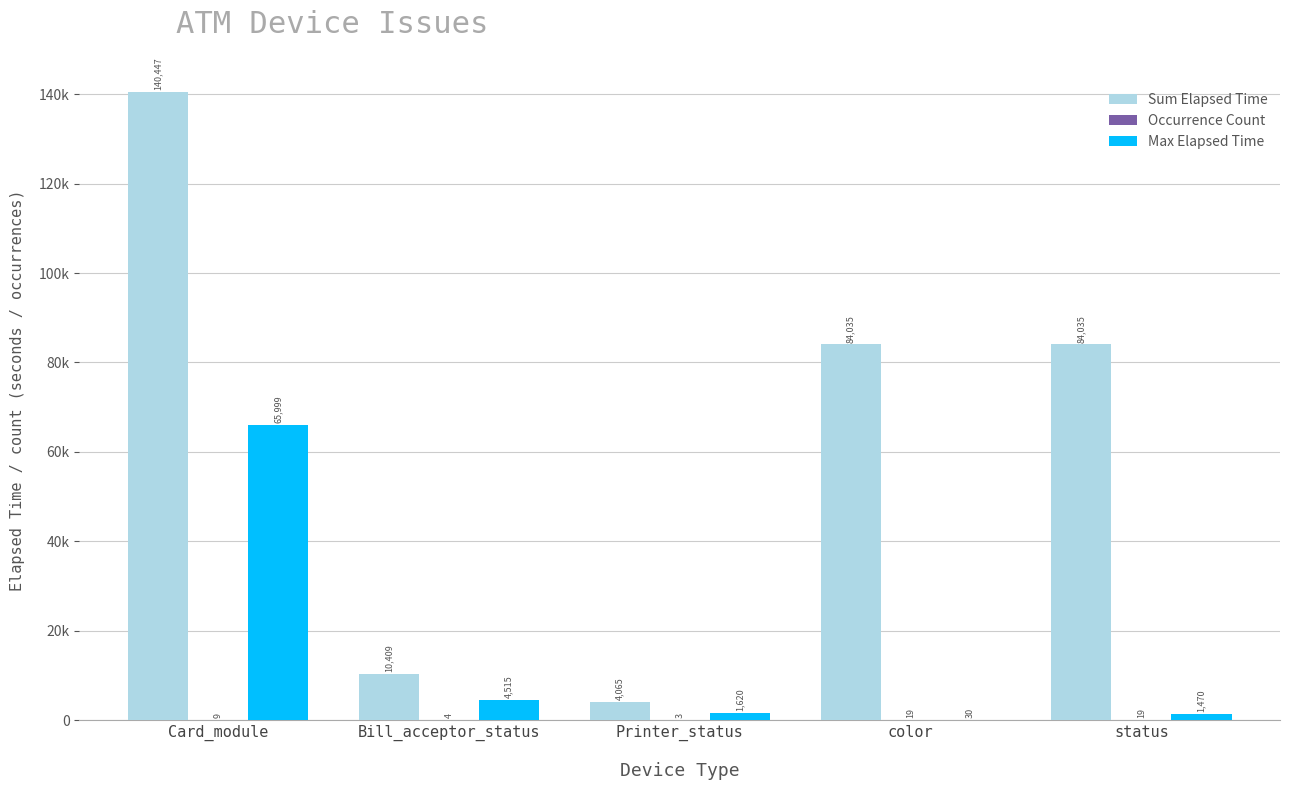

What is the spread (max minus min) of values at status?

84016